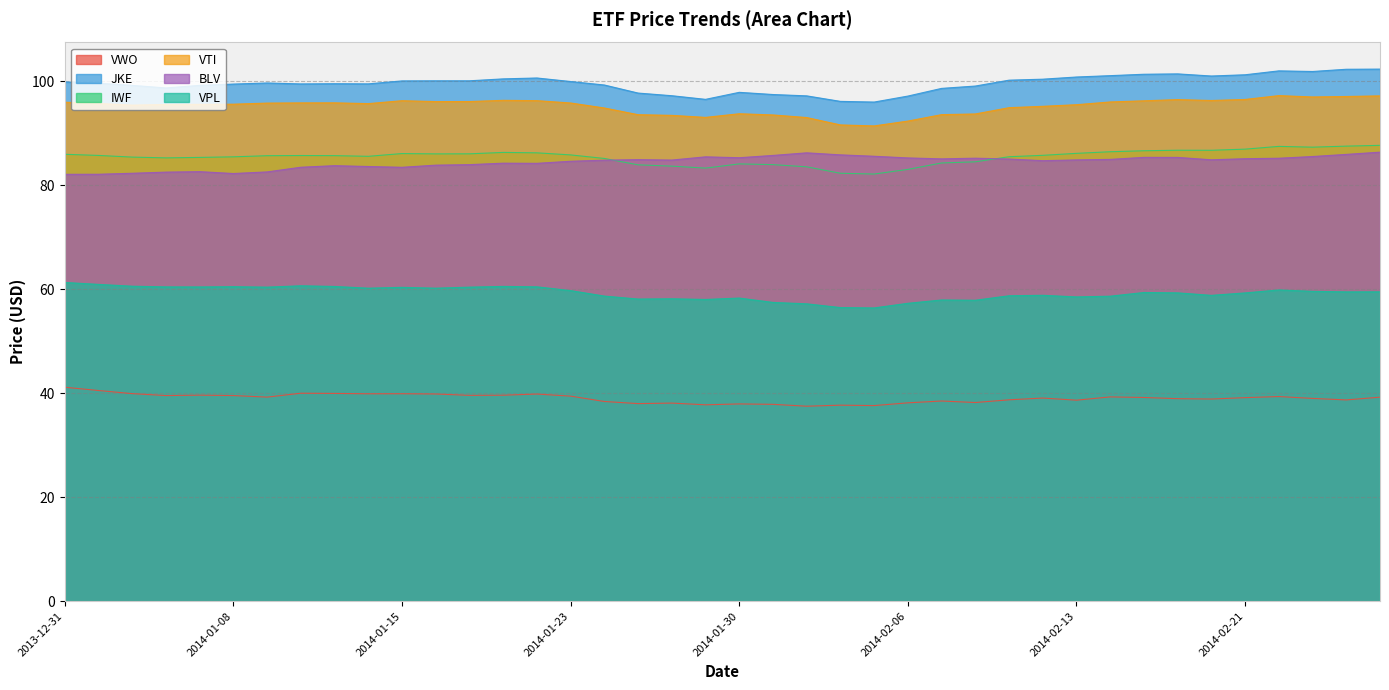

What is the maximum value for VPL?

61.3